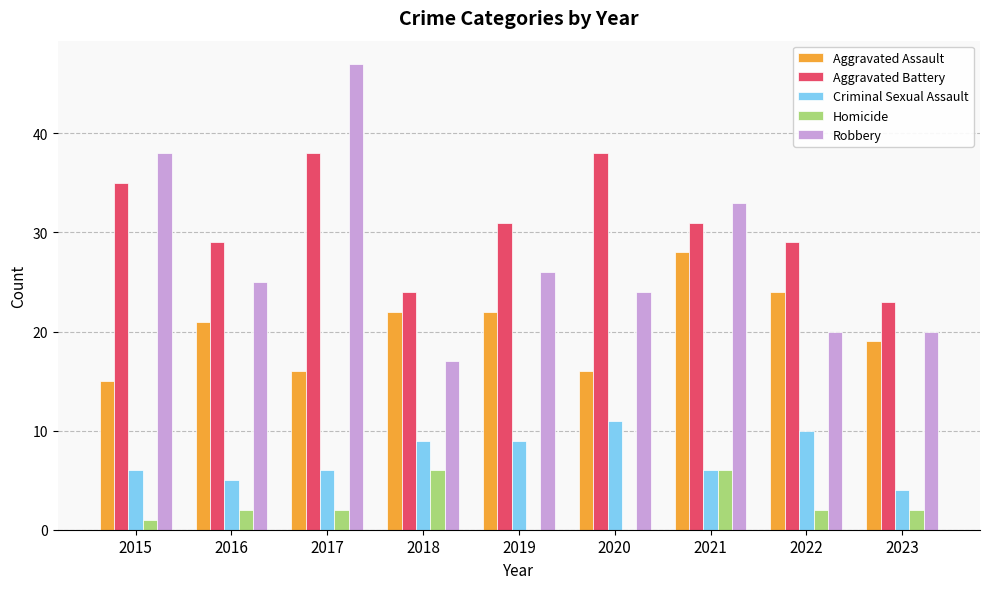

Between 2017 and 2022, which series saw the biggest shift?

Robbery